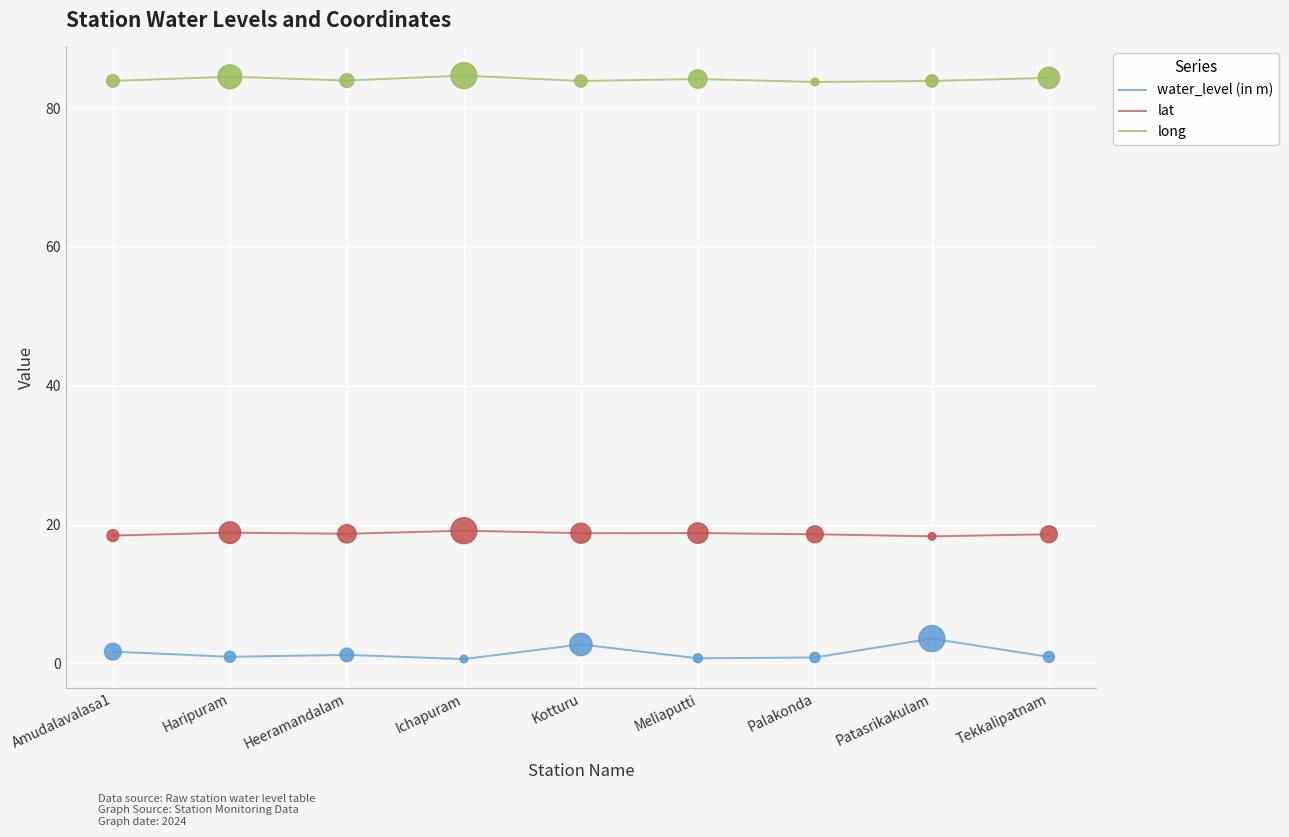

What is the total value across all series at Palakonda?

103.2